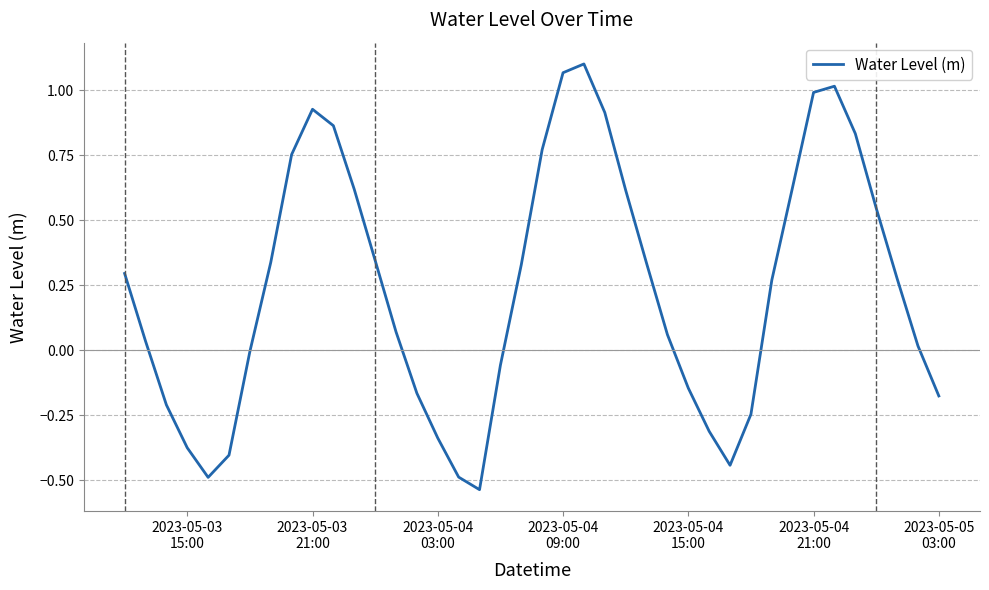

Where is the first local maximum?

2023-05-03
21:00